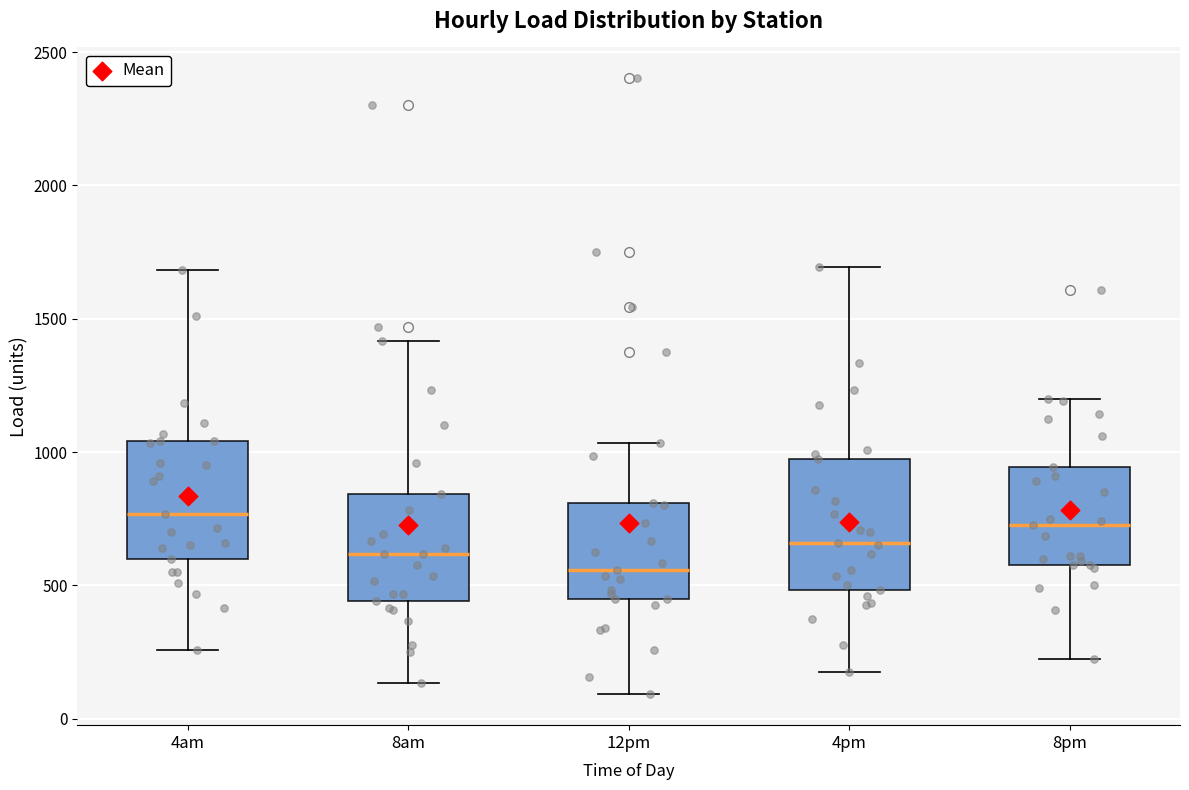

Which box is the tallest, from its lower edge to its upper edge?

4pm